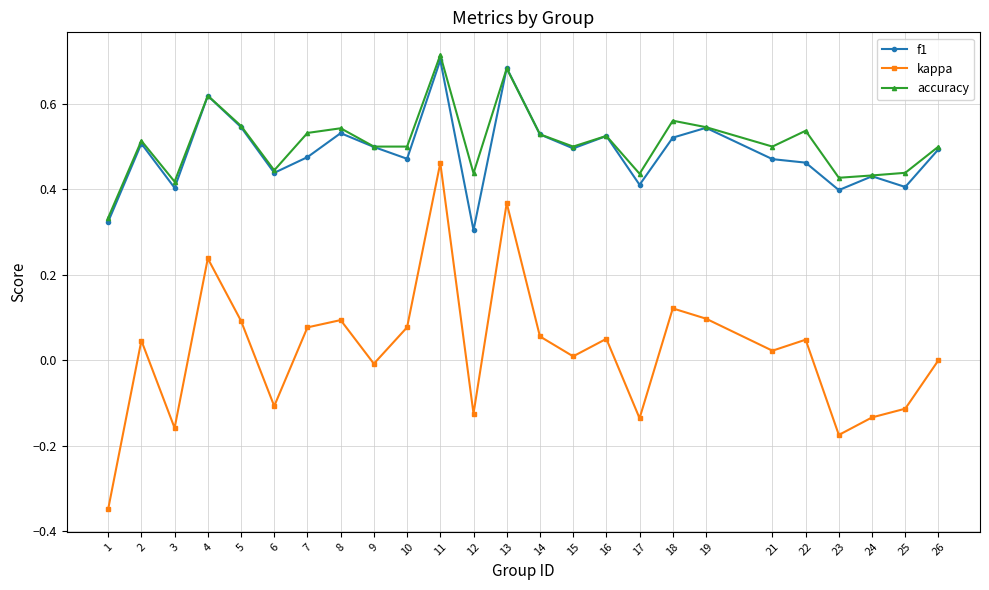

The f1 series shows 0.8 at 9. True or false?

False